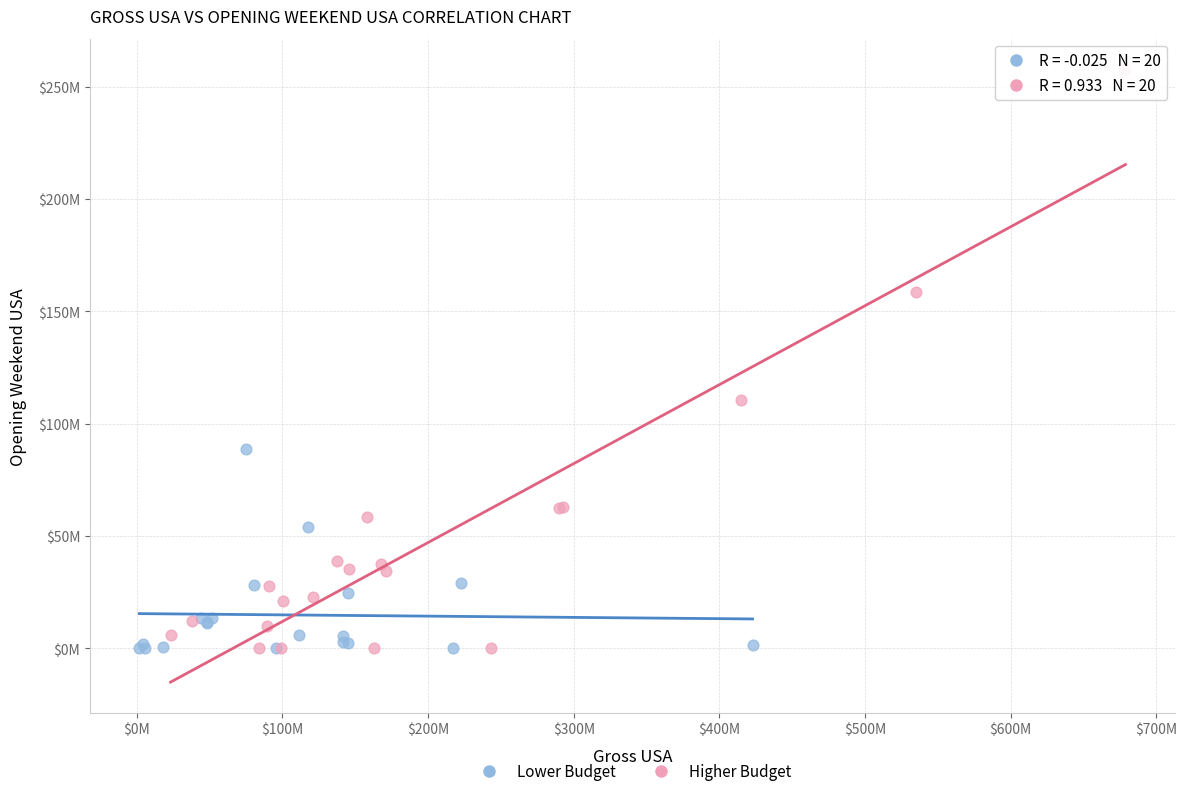

What are all the series names shown in the legend?

Lower Budget, Higher Budget